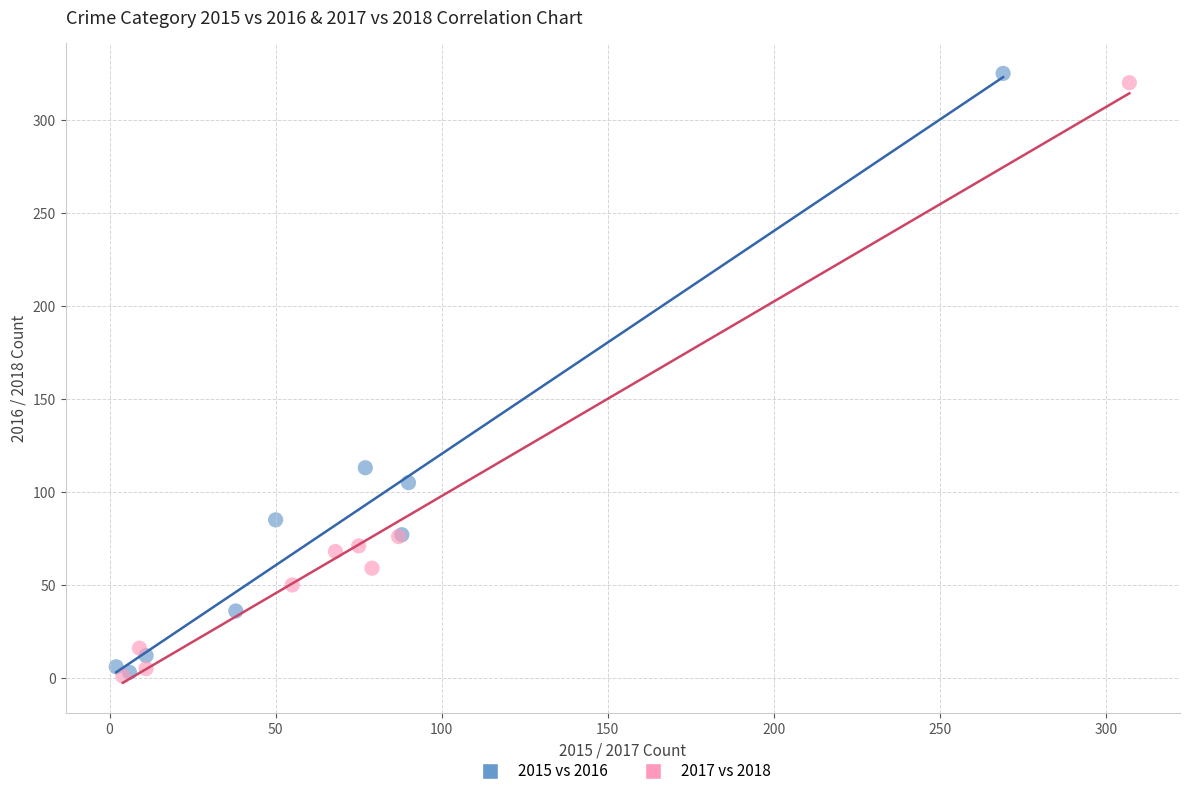

Which series has the widest spread of Y values?

2015 vs 2016